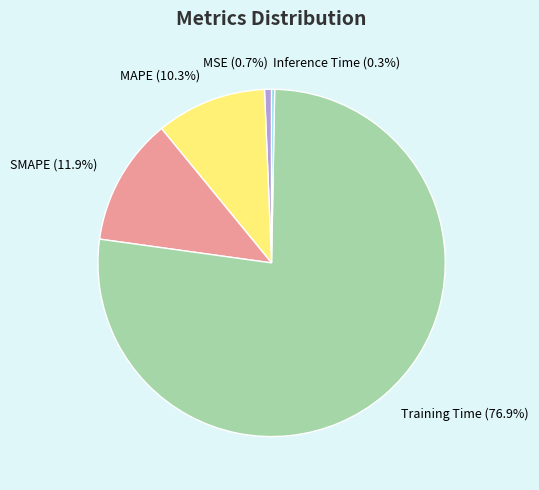

How many segments does this pie chart have?

5